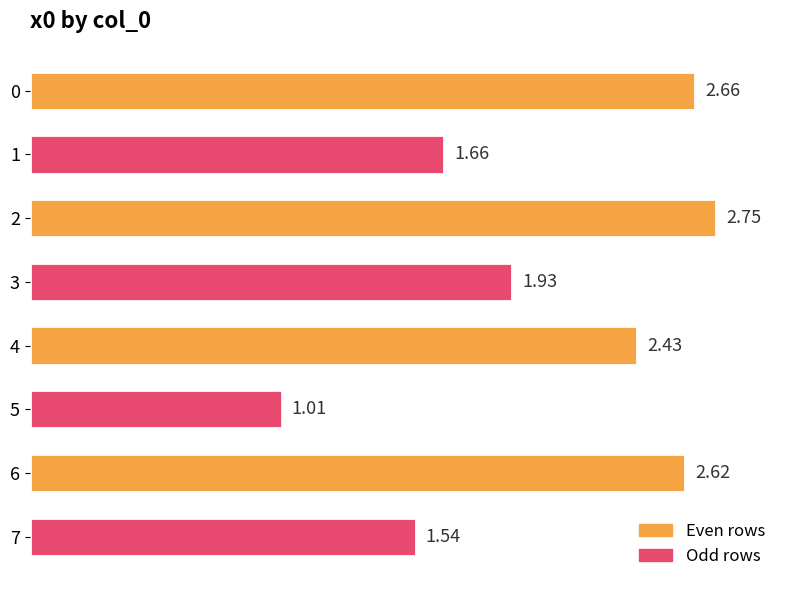

Does the chart contain stacked bars?

No